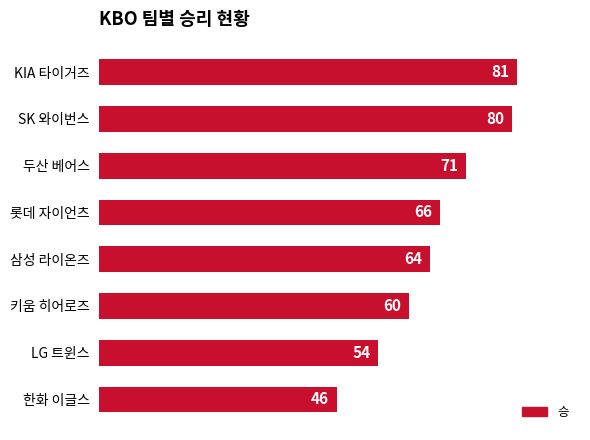

List the labels in order of value, smallest first.

한화 이글스, LG 트윈스, 키움 히어로즈, 삼성 라이온즈, 롯데 자이언츠, 두산 베어스, SK 와이번스, KIA 타이거즈